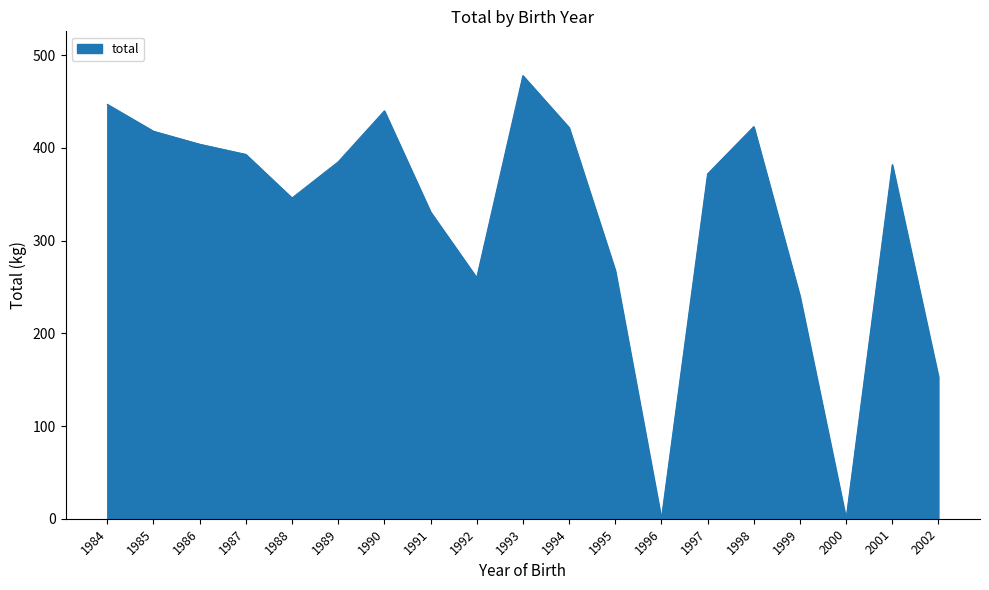

The chart shows a value of 240 at 1999. True or false?

True